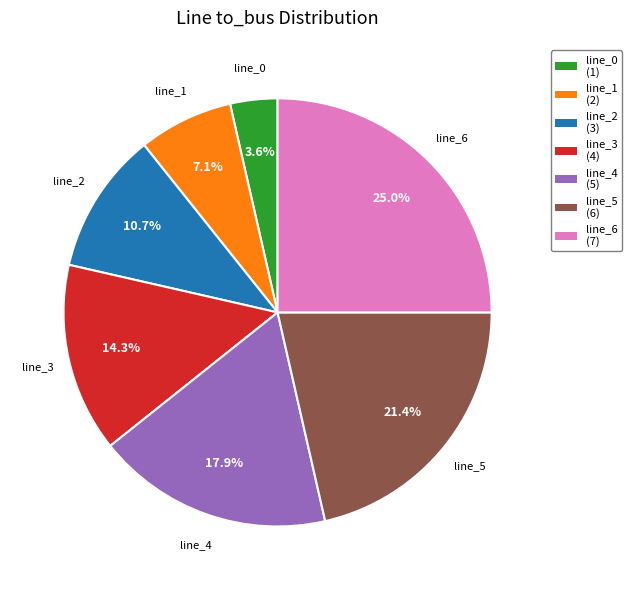

What percentage is the line_2 slice, to the nearest percent?

11%